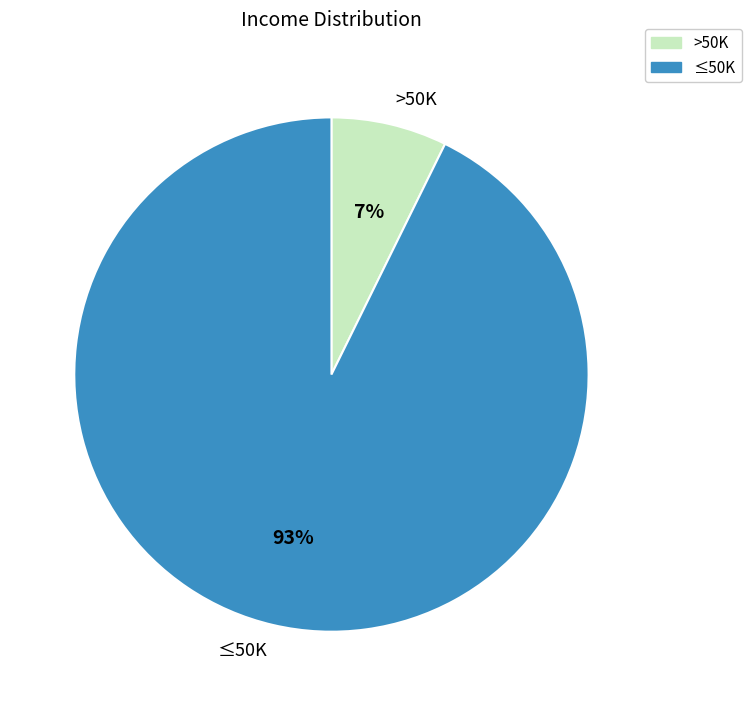

What percentage is the ≤50K slice, to the nearest percent?

93%